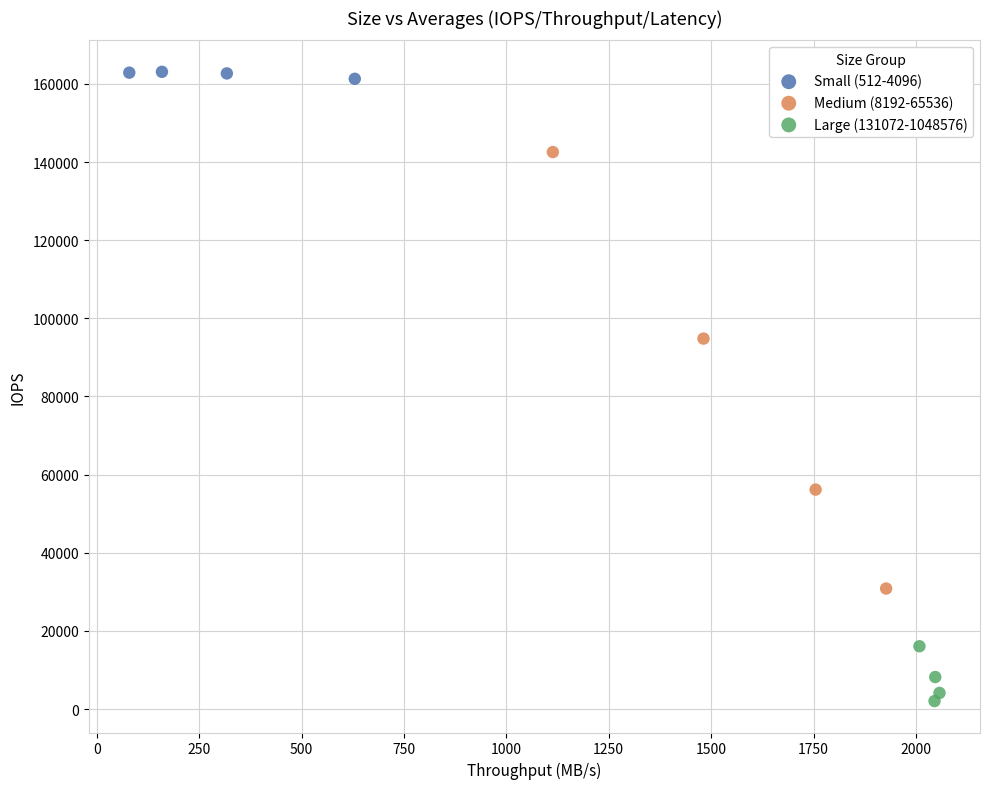

What are all the series names shown in the legend?

Small (512-4096), Medium (8192-65536), Large (131072-1048576)